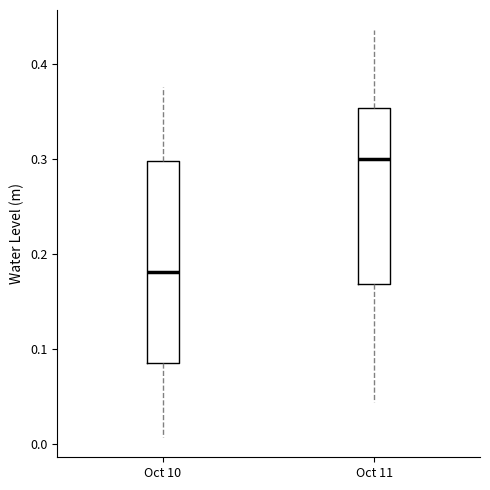

Which box has the highest median line?

Oct 11